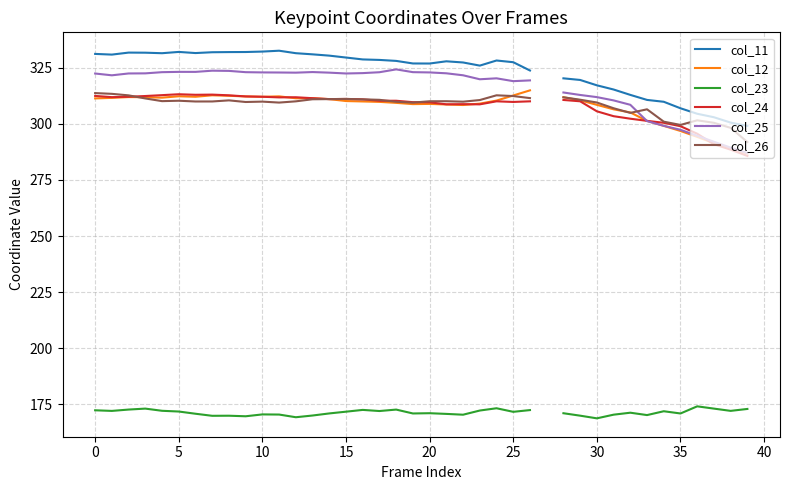

At which category does the chart reach its peak across all series?

11